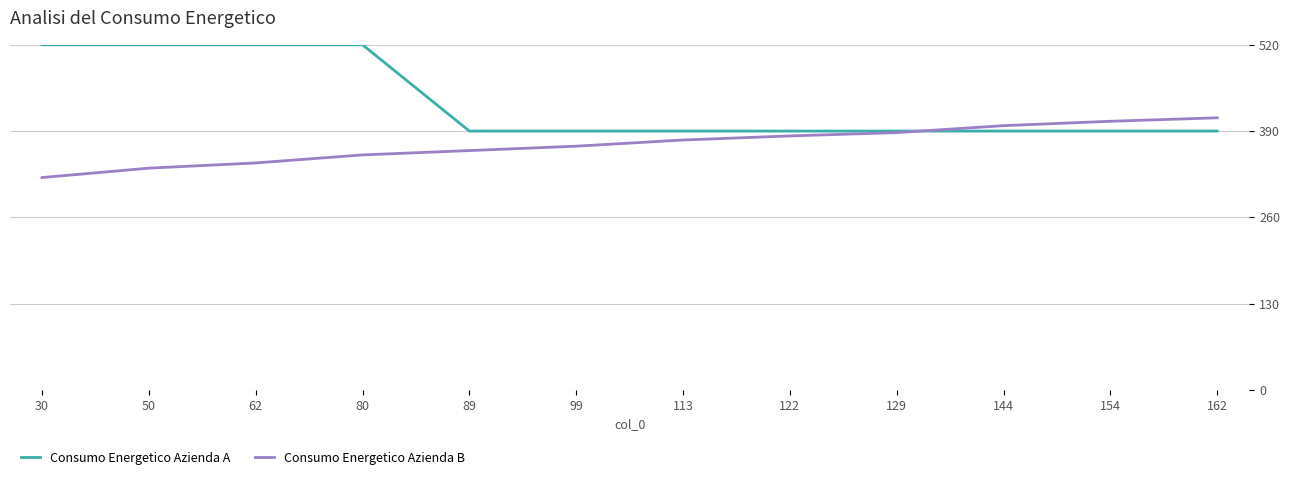

Is this an area chart (filled region under the line)?

No